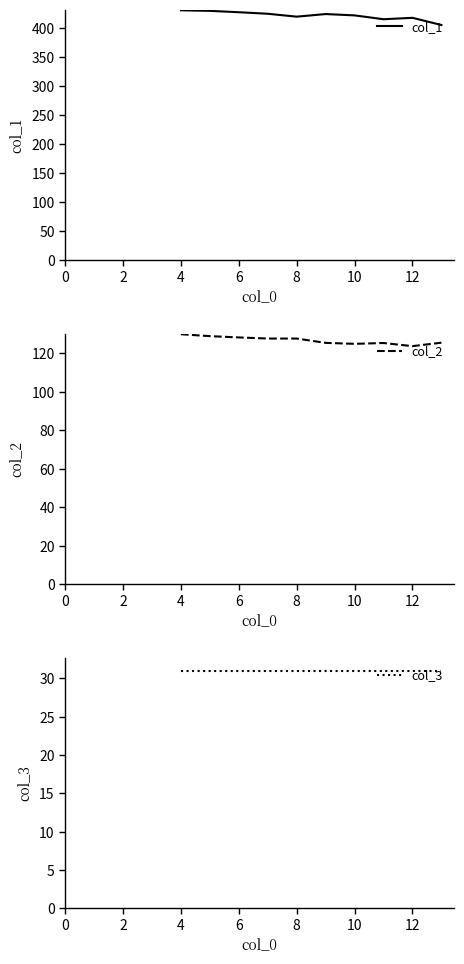

Which series has the widest spread of values?

col_1